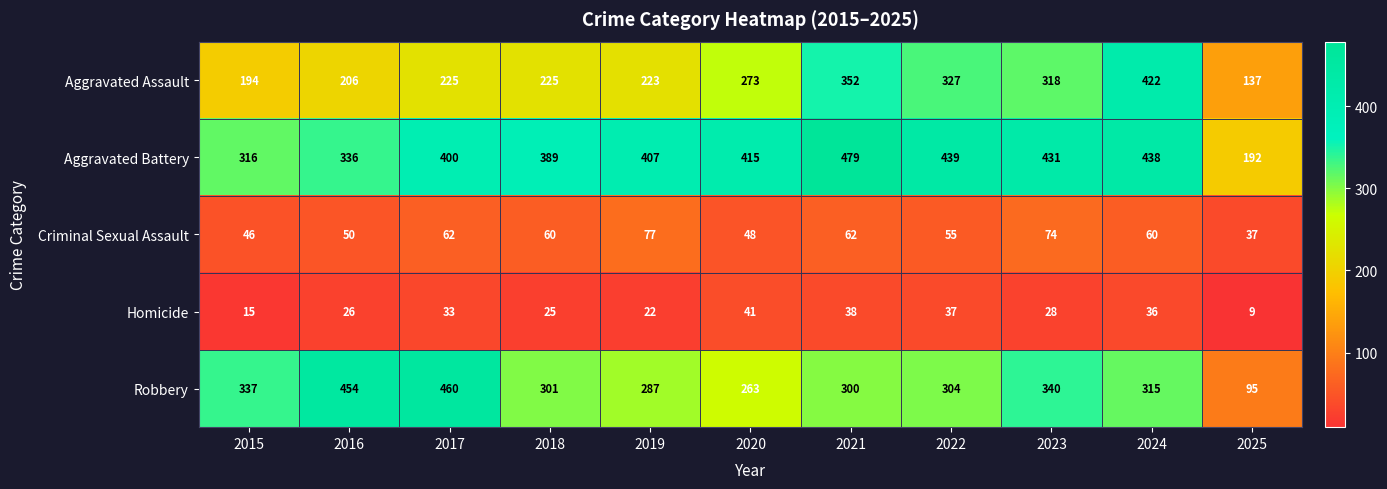

How many data points does each series have?

11